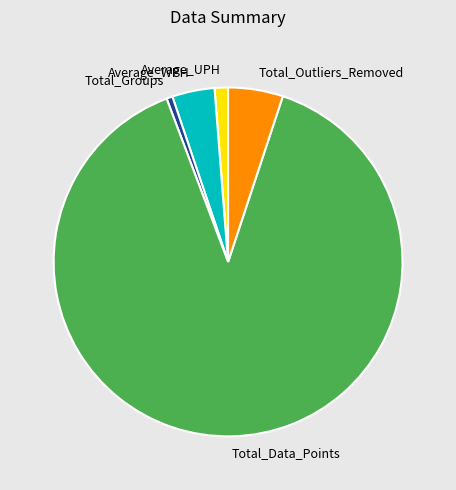

What is the largest slice in the pie chart?

Total_Data_Points